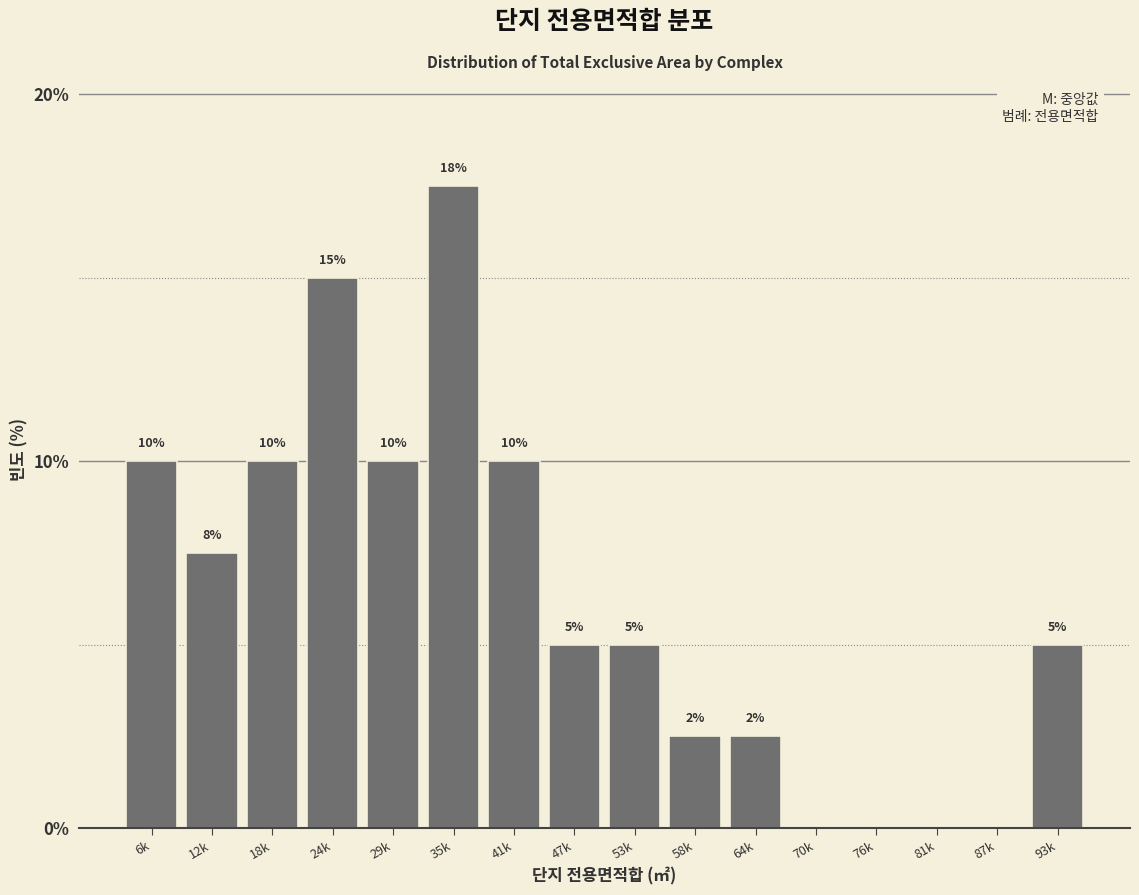

What is the sum of all values?

100.0